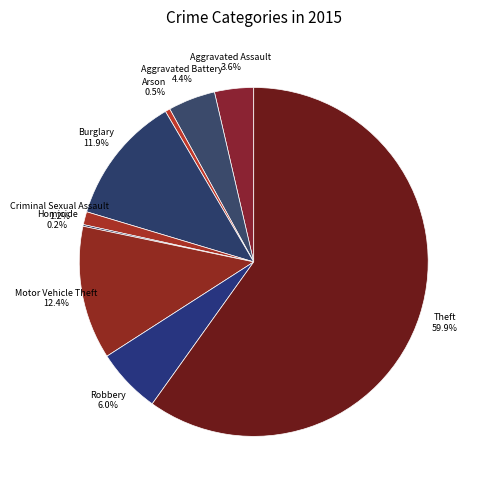

Which has a higher value, Motor Vehicle Theft or Arson?

Motor Vehicle Theft